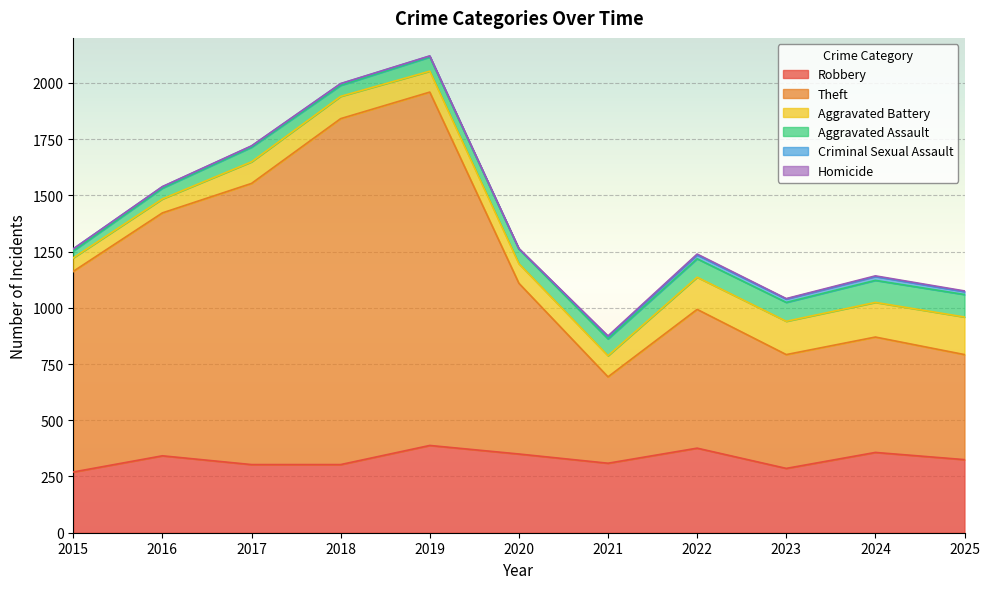

Read the Criminal Sexual Assault value at 2017.

5